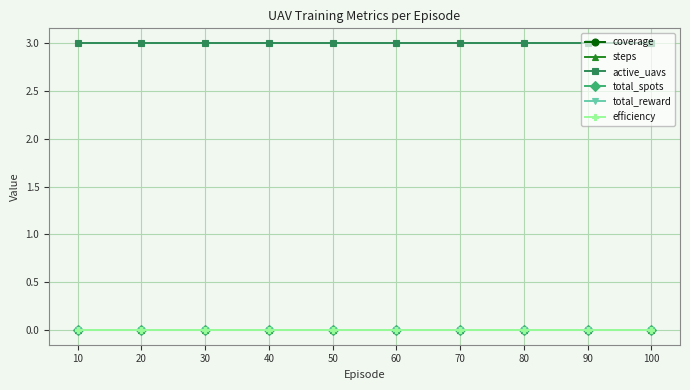

What is the total value across all series at 40?

3